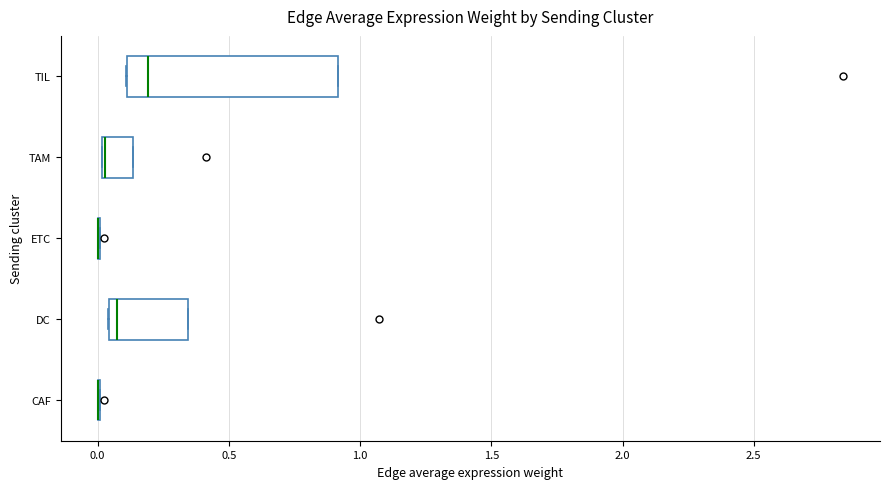

Reading bottom to top, transcribe this box plot: for each box, give where its median line is, the range the box spans, and where its two whiskers end, as read against the x-axis. The values are not printed on the chart, so give them approximately, as read against the axis.

CAF: box collapsed to a line at 0.00, whiskers 0.00 to 0.00
DC: median 0.05 (just right of the box's left edge), box 0.05 to 0.35, whiskers 0.05 to 0.35
ETC: box collapsed to a line at 0.00, whiskers 0.00 to 0.00
TAM: median 0.05 (drawn on the box's left edge), box 0.00 to 0.15, whiskers 0.00 to 0.15
TIL: median 0.20, box 0.10 to 0.90, whiskers 0.10 to 0.90